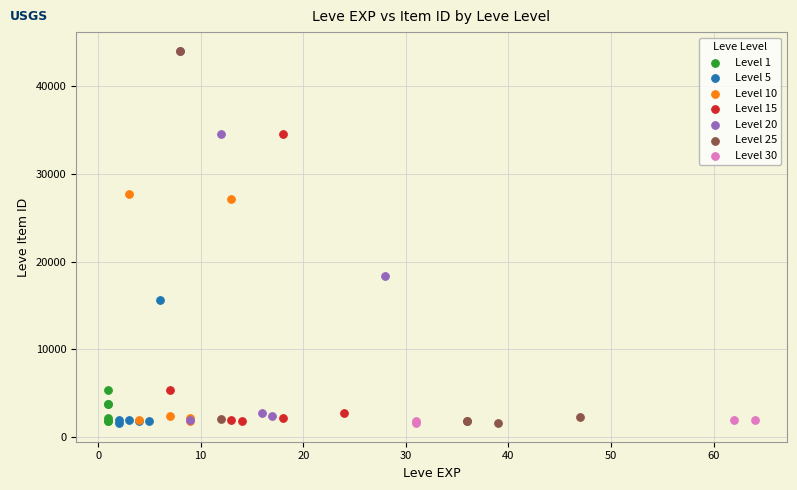

What are all the series names shown in the legend?

Level 1, Level 5, Level 10, Level 15, Level 20, Level 25, Level 30